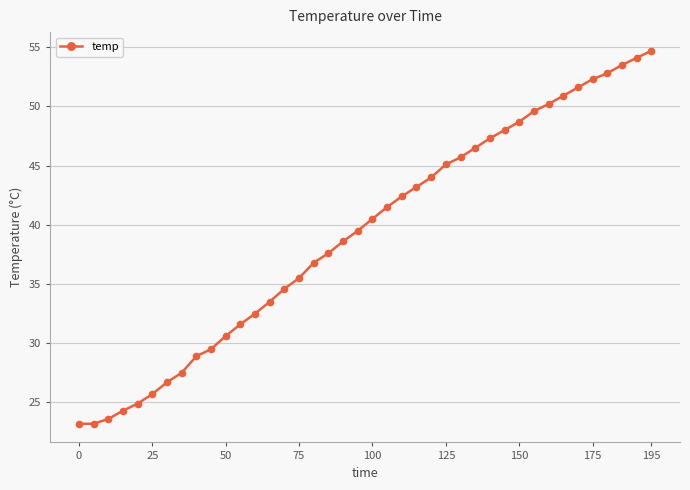

What is the value of the 7th point from the left?

26.7